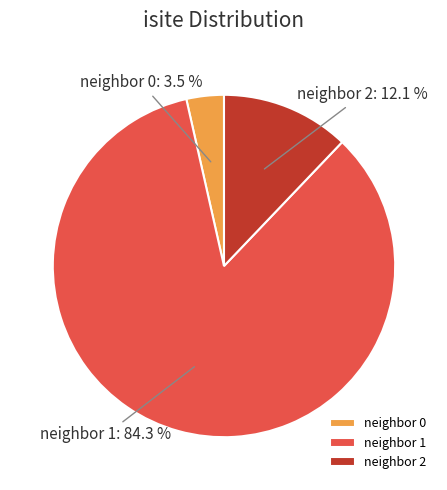

Which category has the smallest portion of the pie?

neighbor 0